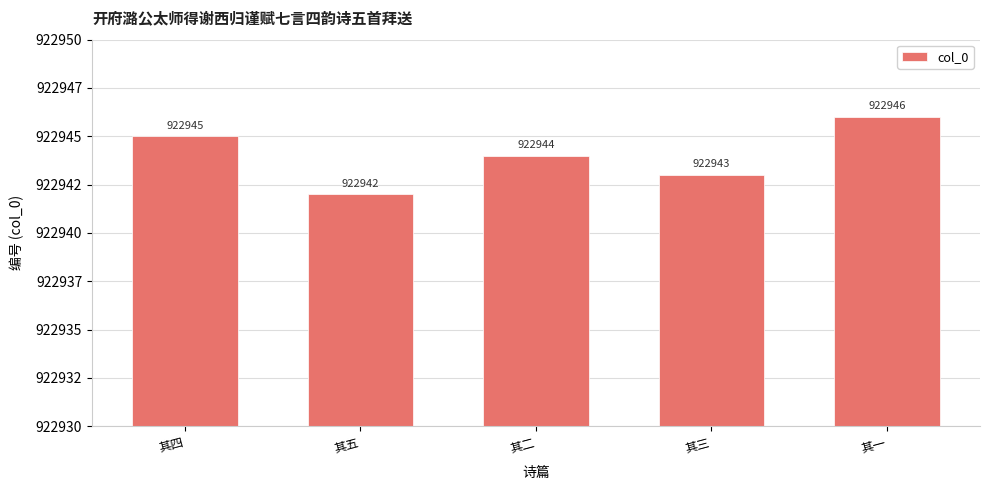

What is the greatest value displayed?

922946